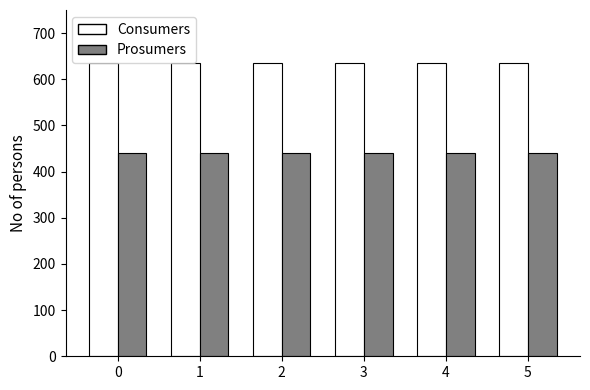

What are all the series names shown in the legend?

Consumers, Prosumers